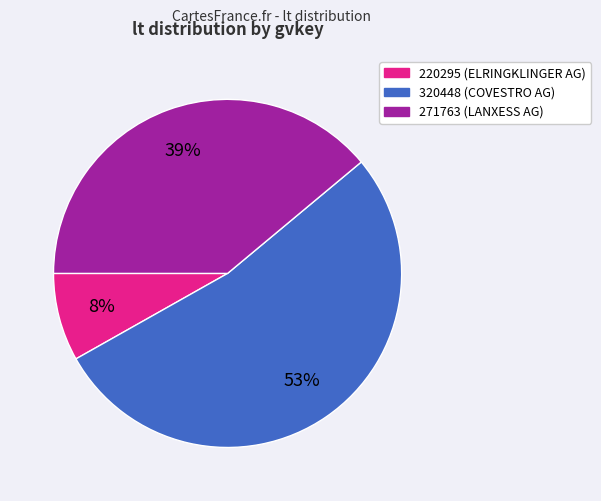

Which category accounts for the majority?

320448